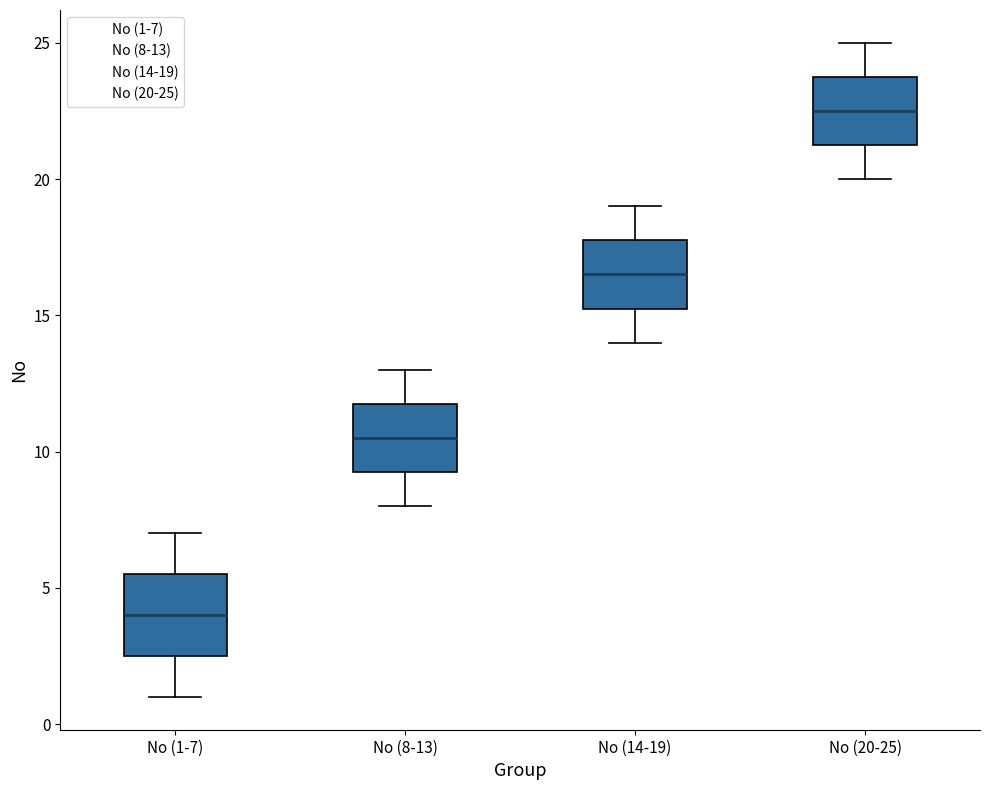

Reading left to right, transcribe this box plot: for each box, give where its median line is, the range the box spans, and where its two whiskers end, as read against the y-axis. The values are not printed on the chart, so give them approximately, as read against the axis.

No (1-7): median 4.0, box 2.5 to 5.5, whiskers 1.0 to 7.0
No (8-13): median 10.5, box 9.5 to 12.0, whiskers 8.0 to 13.0
No (14-19): median 16.5, box 15.5 to 18.0, whiskers 14.0 to 19.0
No (20-25): median 22.5, box 21.5 to 24.0, whiskers 20.0 to 25.0